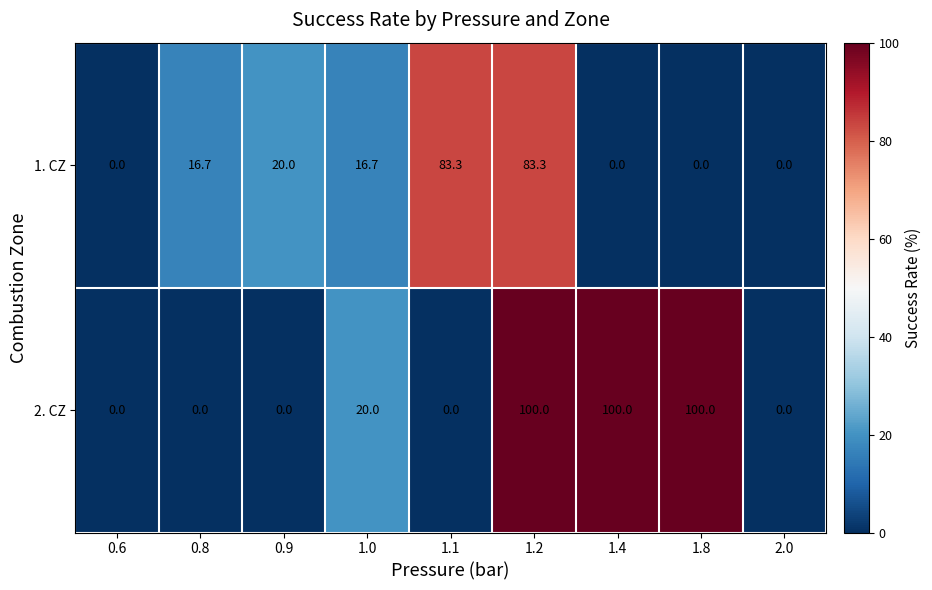

How many data points does each series have?

9